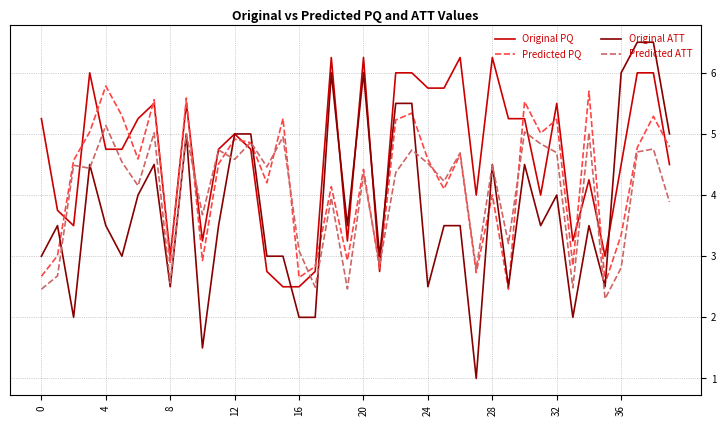

What is the lowest value of the Predicted ATT series?

2.3